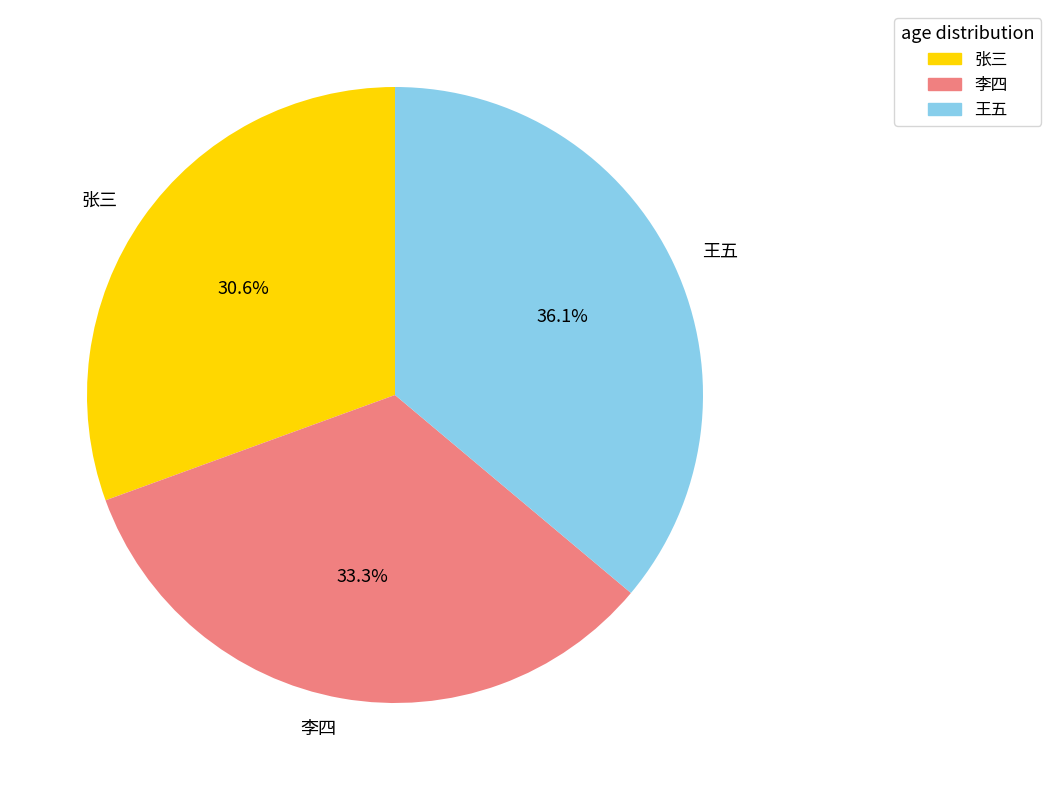

To the nearest percent, what percentage of the pie is 王五?

36%